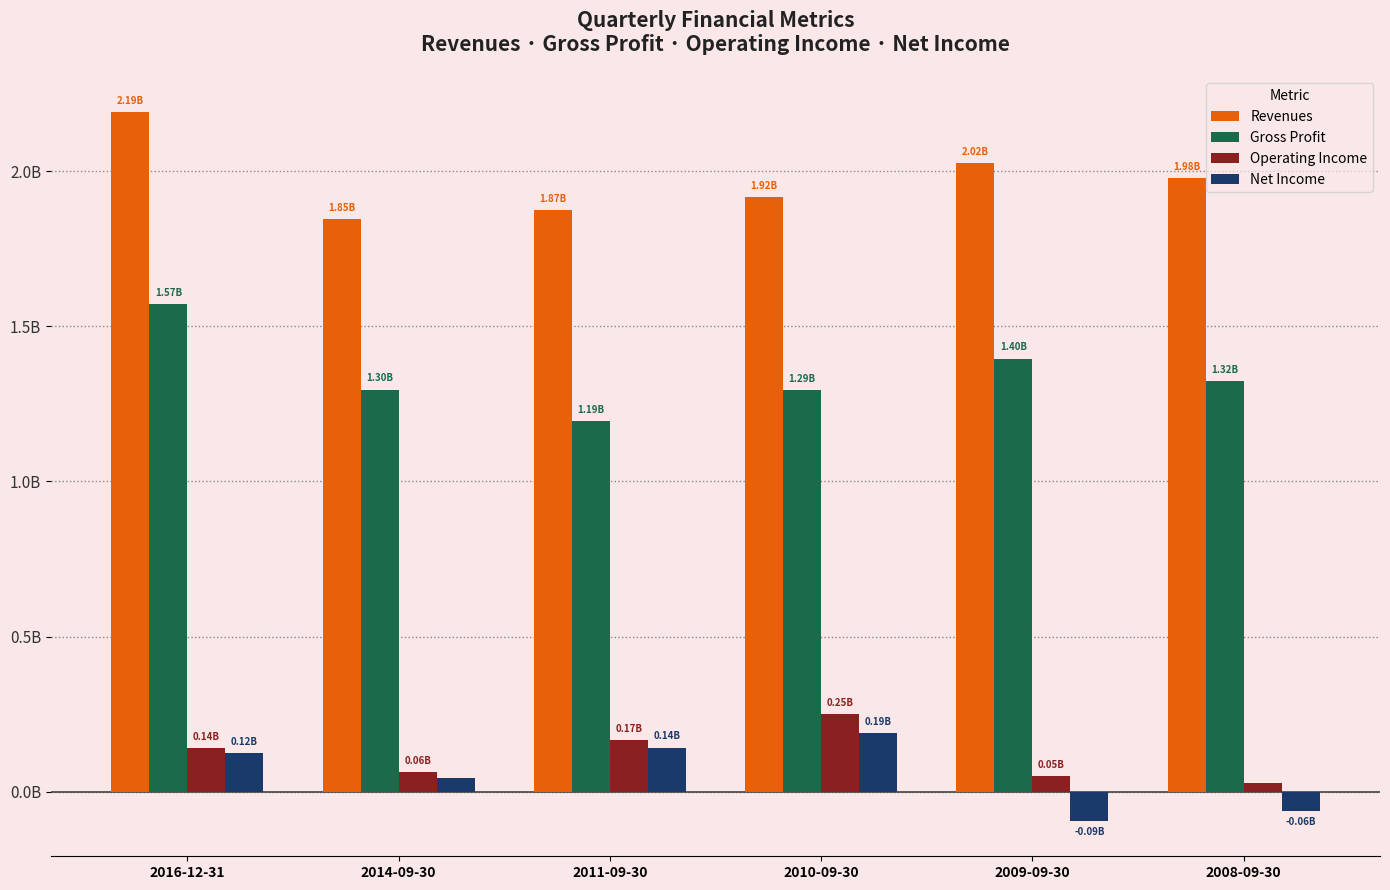

What are all the series names shown in the legend?

Revenues, Gross Profit, Operating Income, Net Income